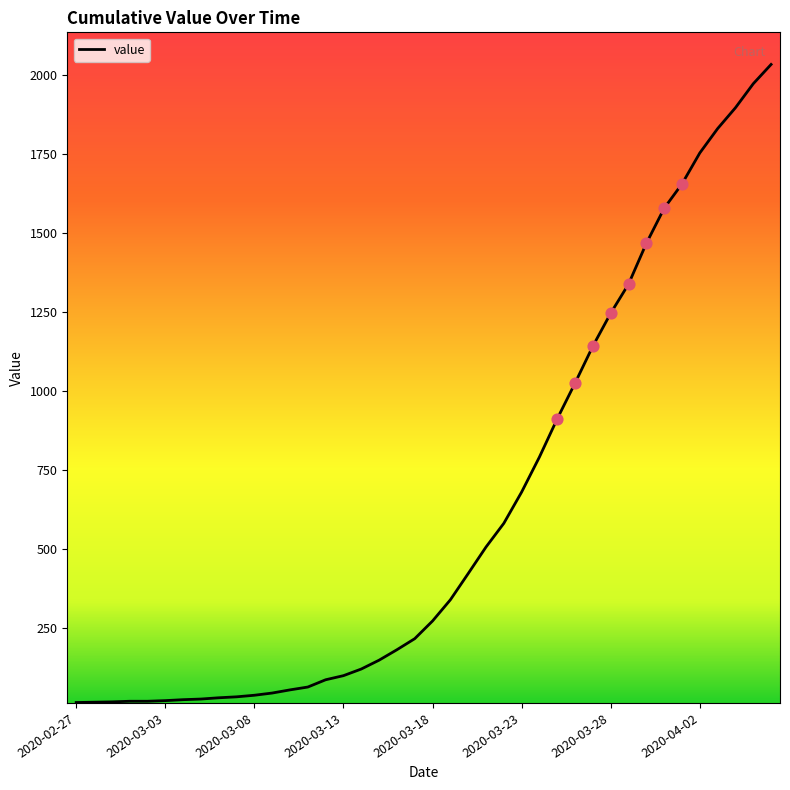

What is the greatest value displayed?

2032